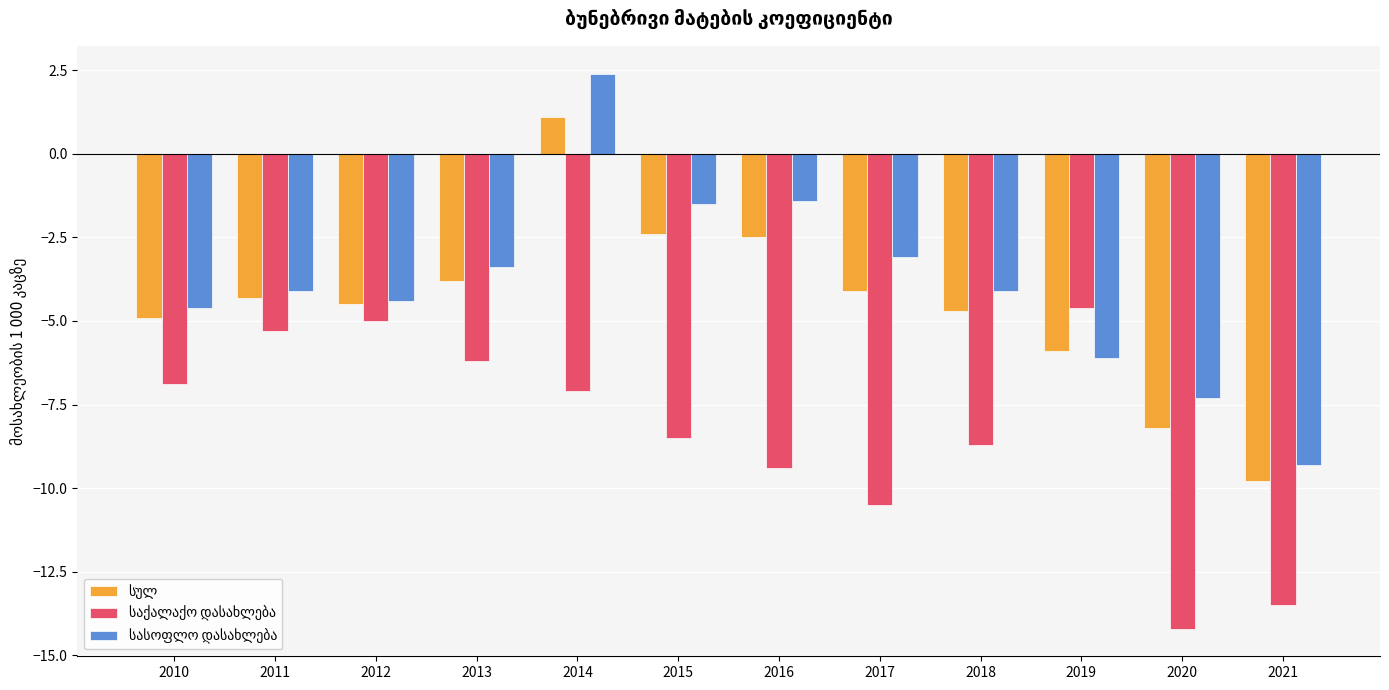

At which category is the sum across all series the highest?

2014